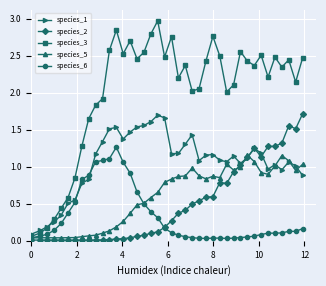

True or false: species_1 has more than 0 interior local peaks.

True